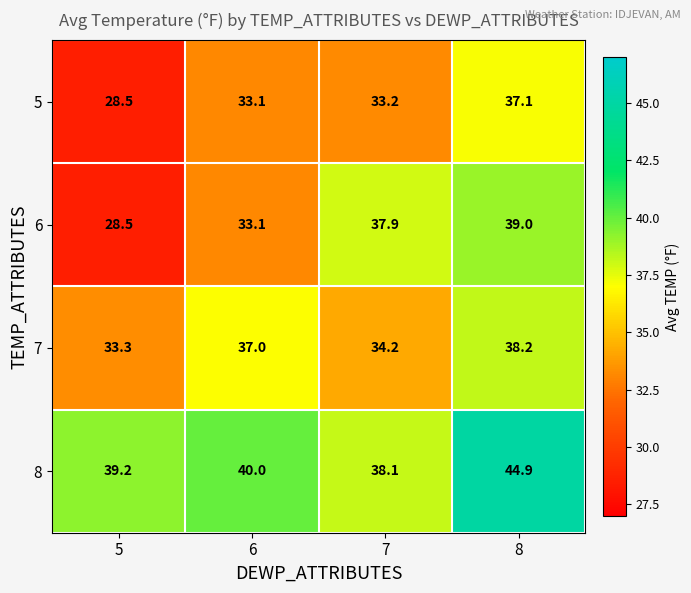

How many data points does each series have?

4